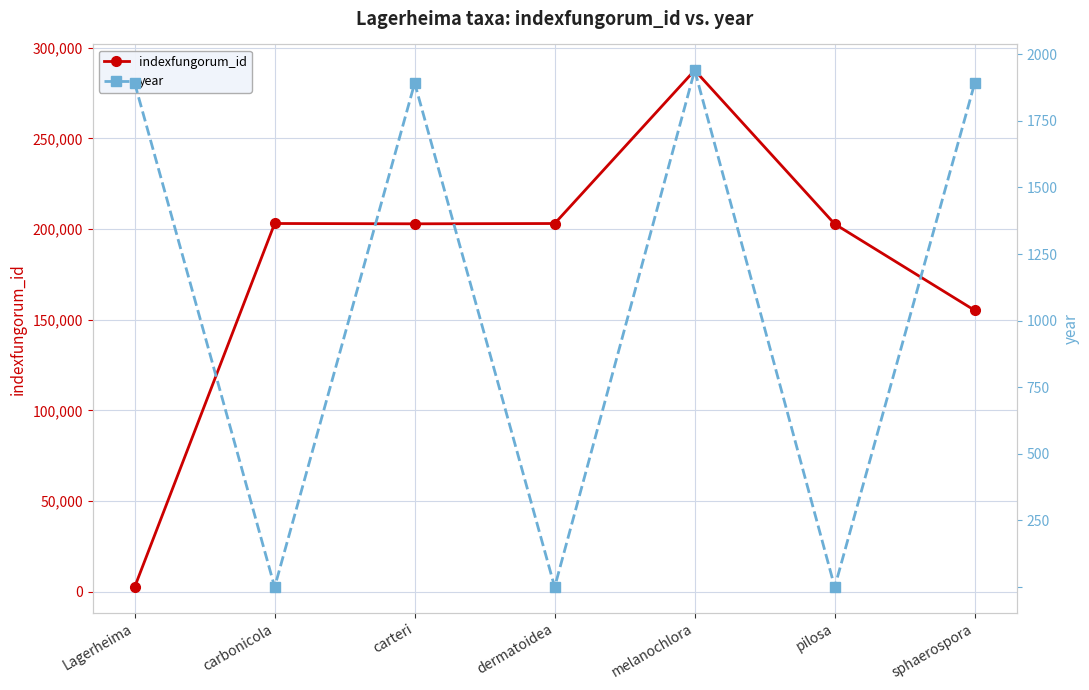

Where is the first local minimum for indexfungorum_id?

carteri